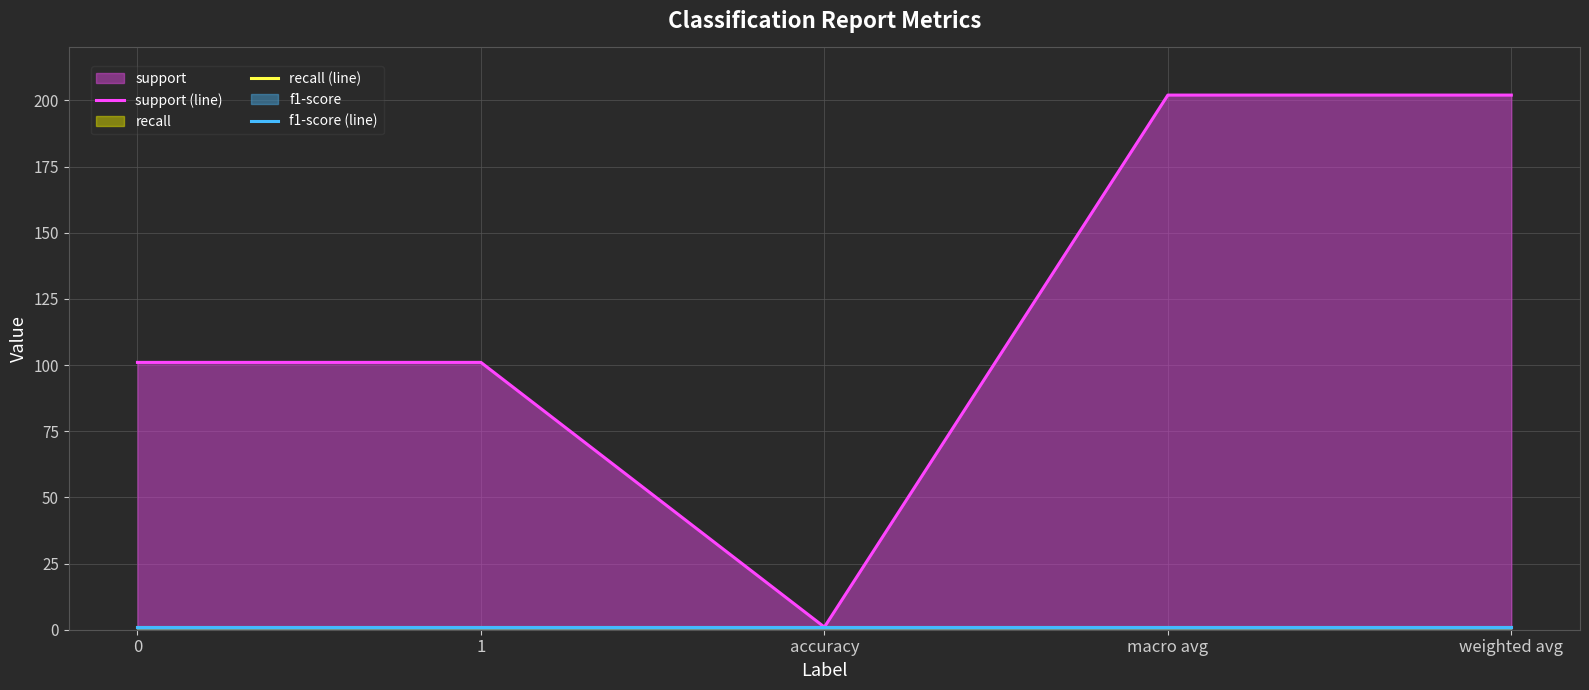

How many lines are shown in the chart?

3